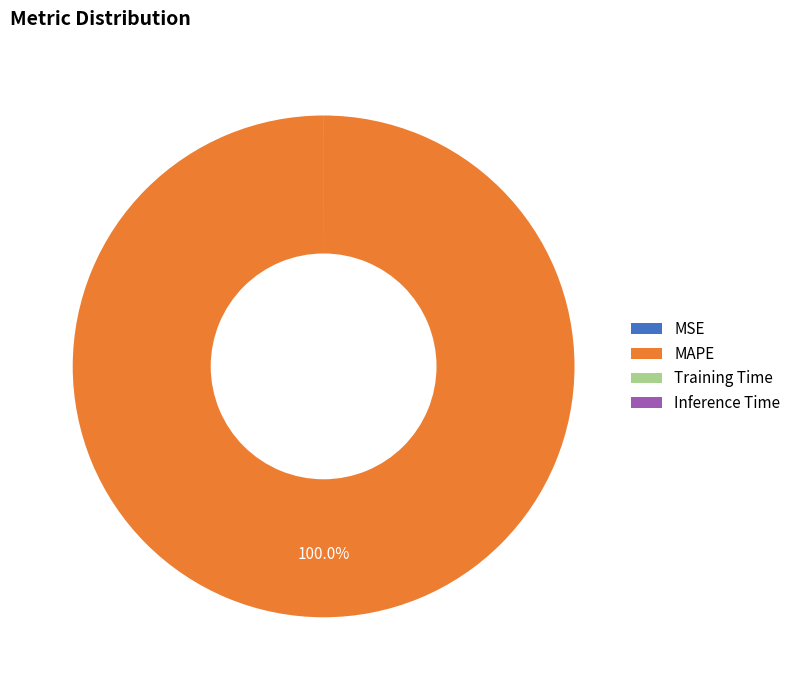

What is the largest slice in the pie chart?

MAPE